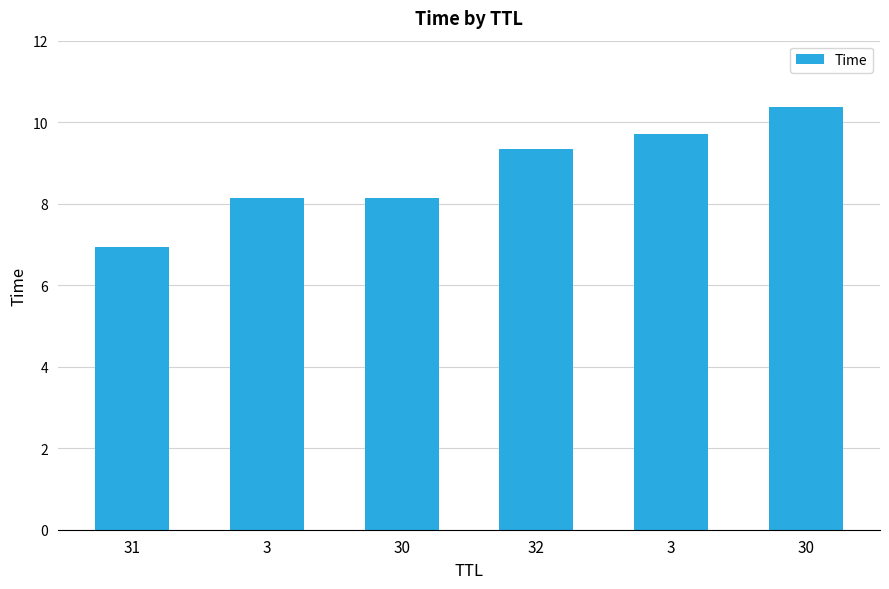

Rank the categories by value from highest to lowest.

30, 3, 32, 30, 3, 31